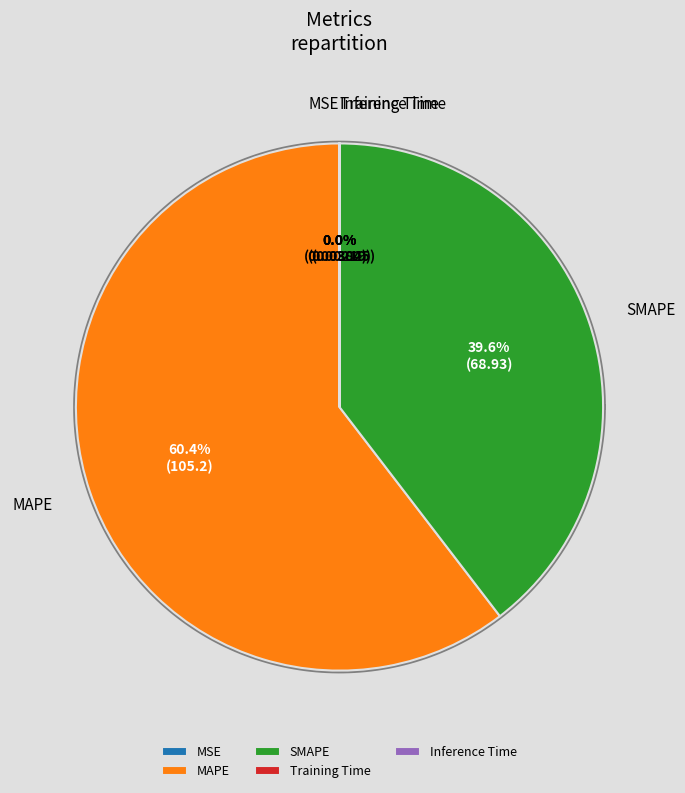

How many slices are in this pie chart?

5